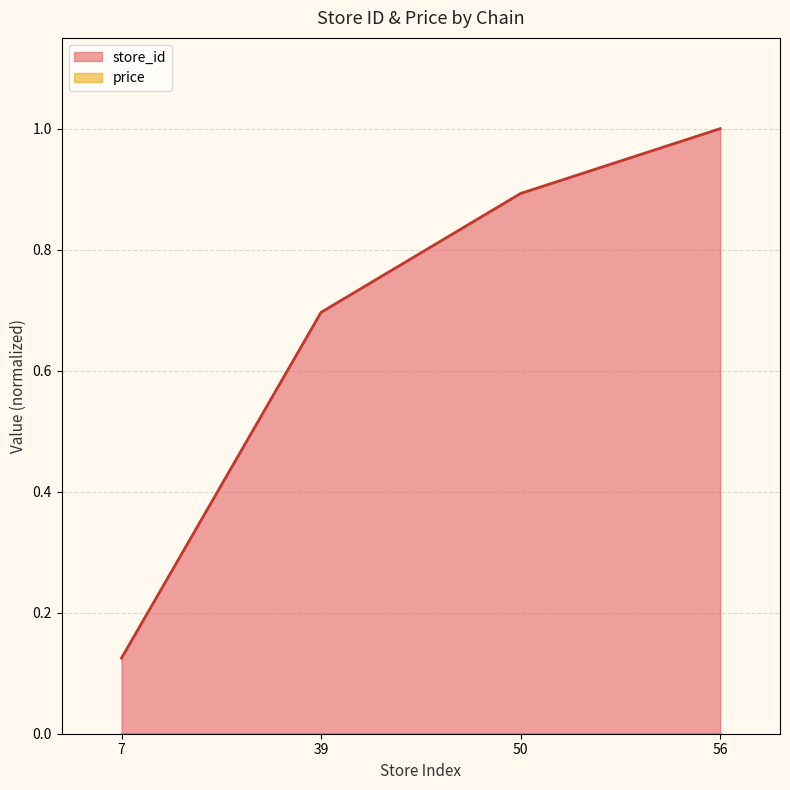

Reading left to right, extract all data points from this chart.

0.1	0.7	0.9	1.0